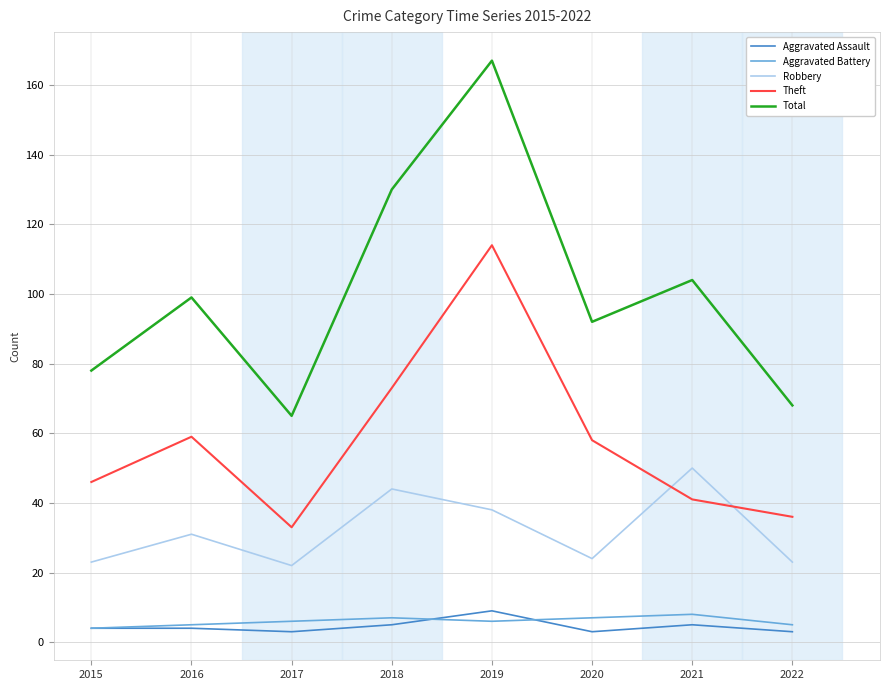

True or false: Aggravated Assault has more than 1 points higher than both neighbors.

True